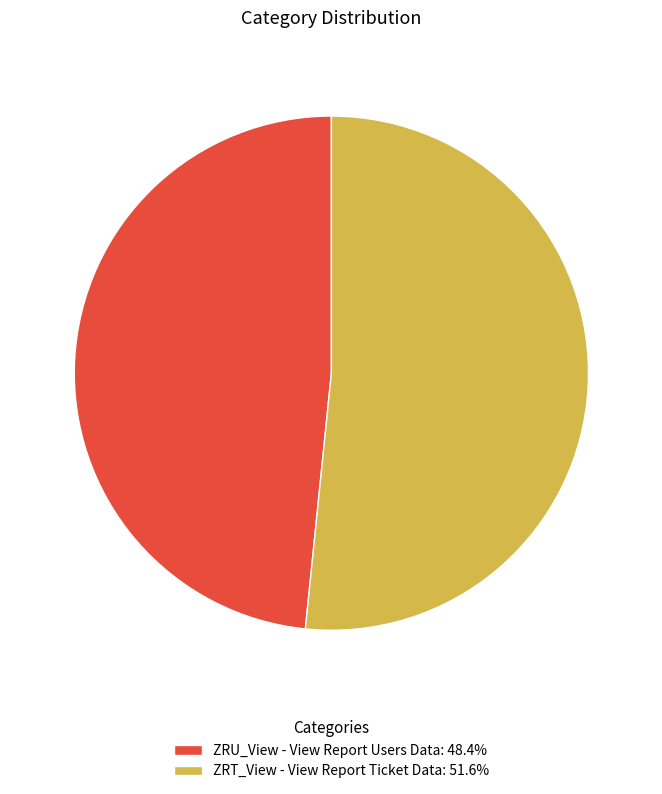

Rank the categories by value from highest to lowest.

ZRT_View - View Report Ticket Data, ZRU_View - View Report Users Data